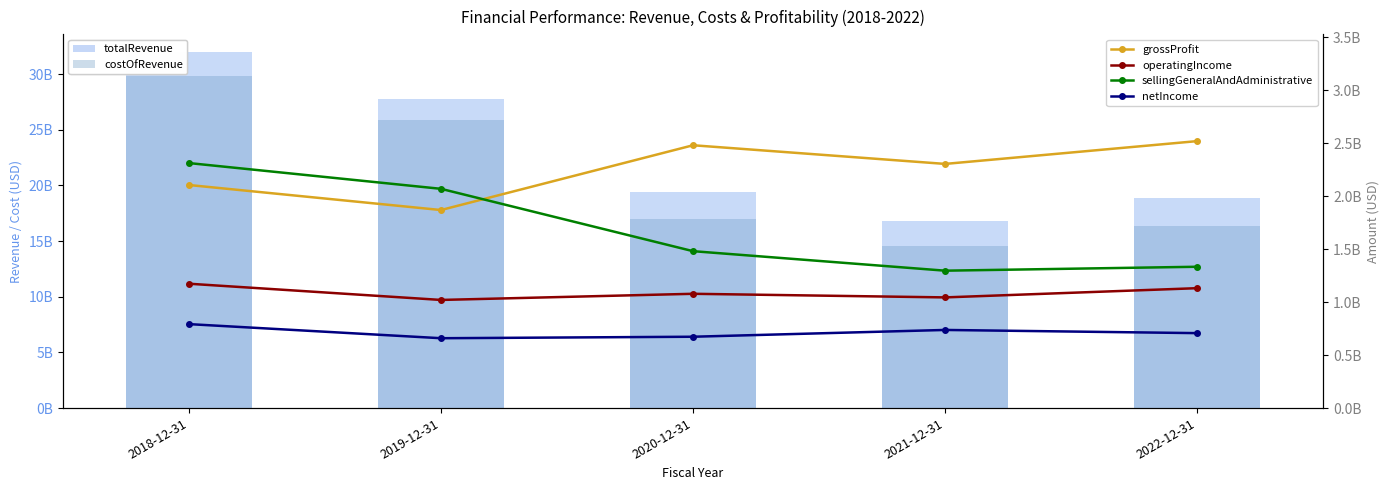

What is the sum of the totalRevenue values at 2019-12-31 and 2022-12-31?

46661000000